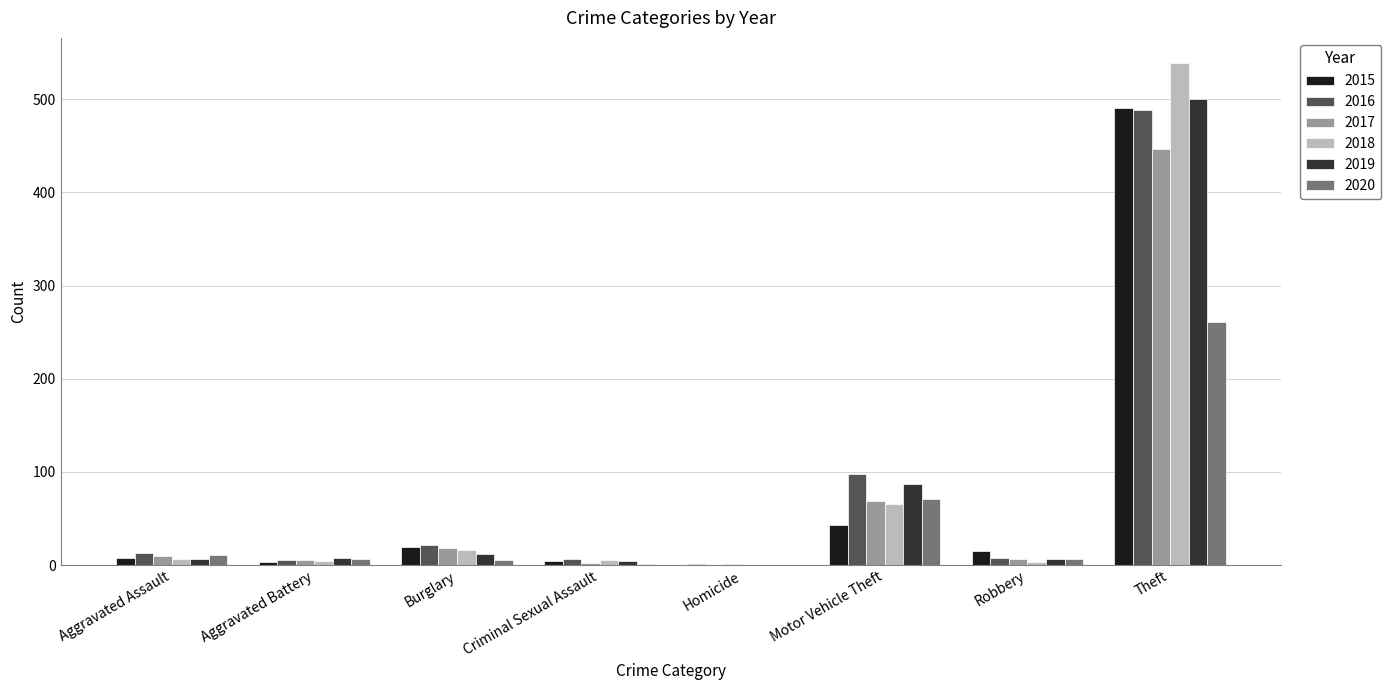

What is the greatest value displayed?

539